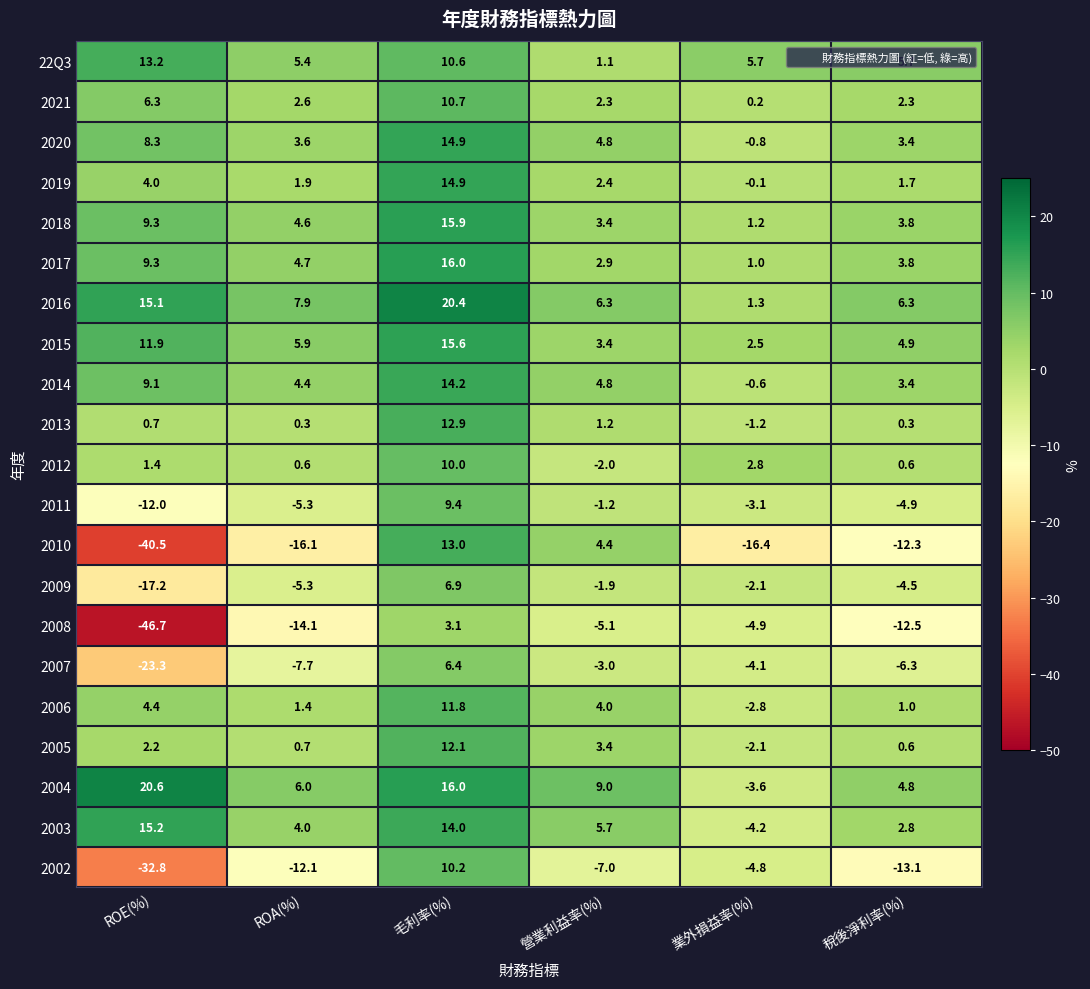

How many data points in 2012 are less than 1?

3